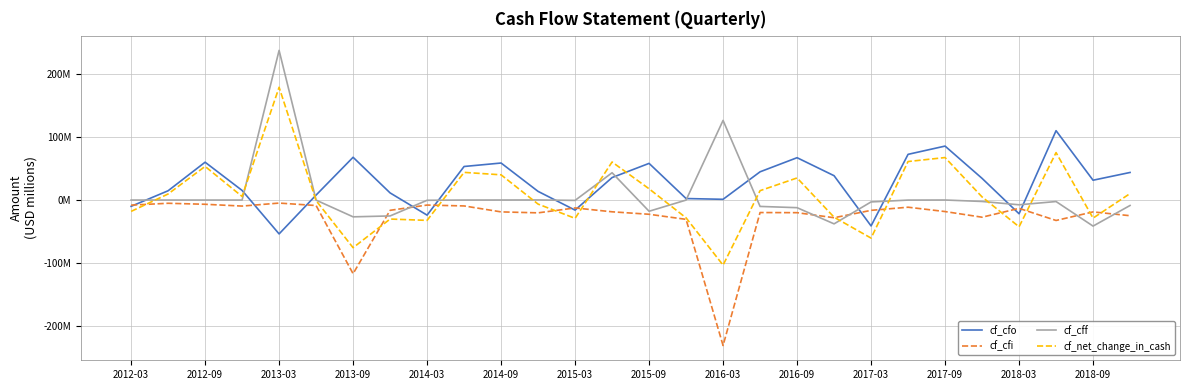

Which series has the largest range (max minus min)?

cf_net_change_in_cash